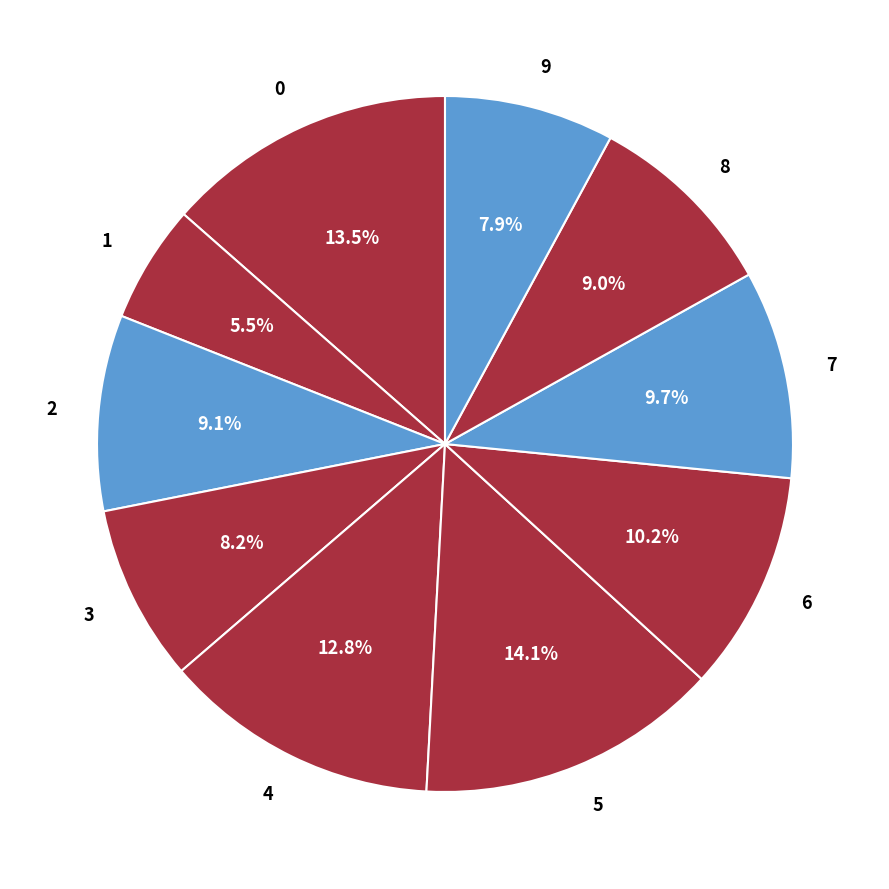

Is 1 the majority of the pie?

No